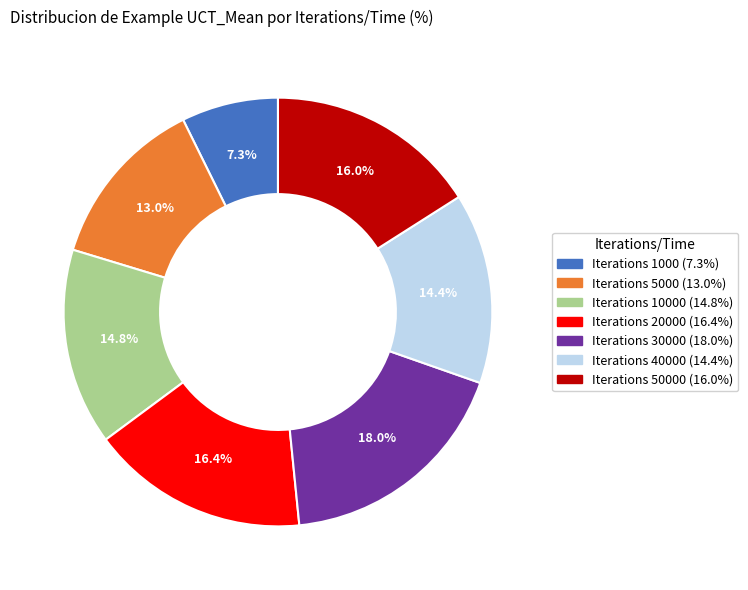

Does any single category account for the majority?

No